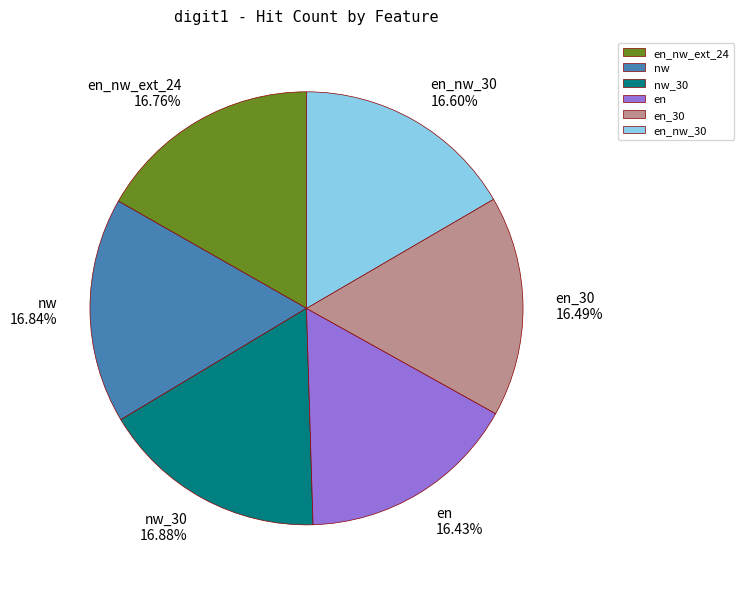

To the nearest percent, what is the combined percentage of nw and en_nw_30?

33%